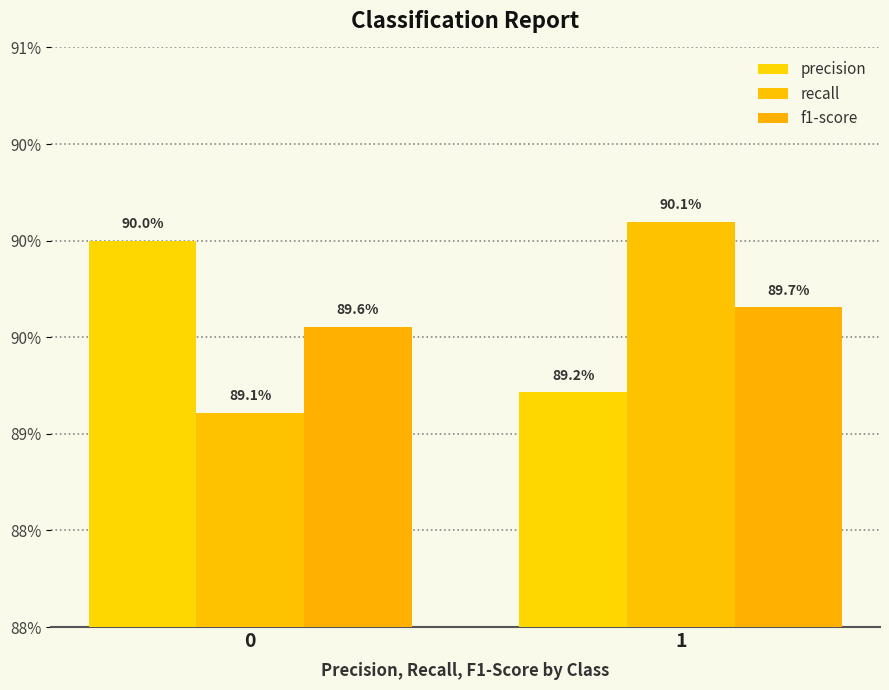

What are all the series names shown in the legend?

precision, recall, f1-score